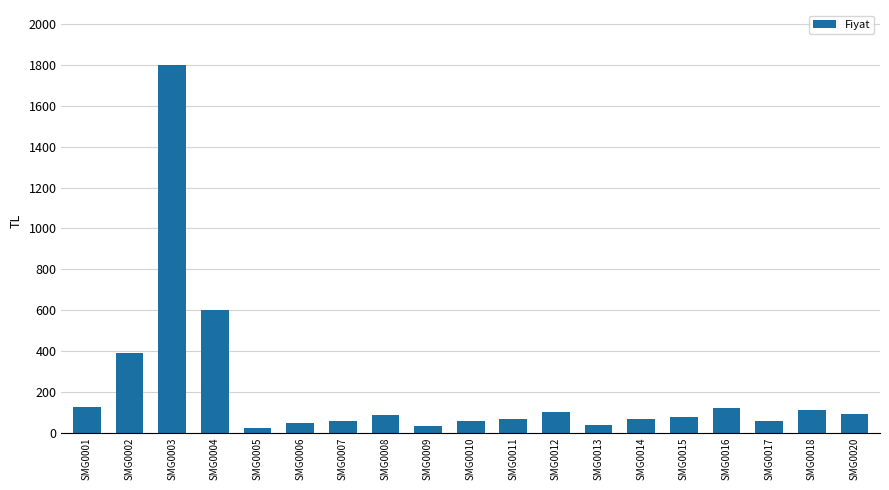

What is the greatest value displayed?

1800